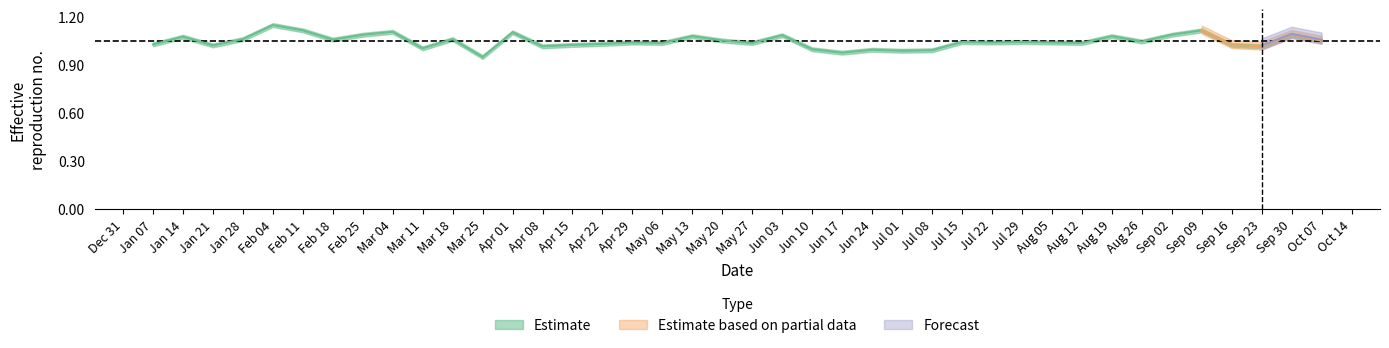

The chart shows a value of 1.4 at Jul 01. True or false?

False